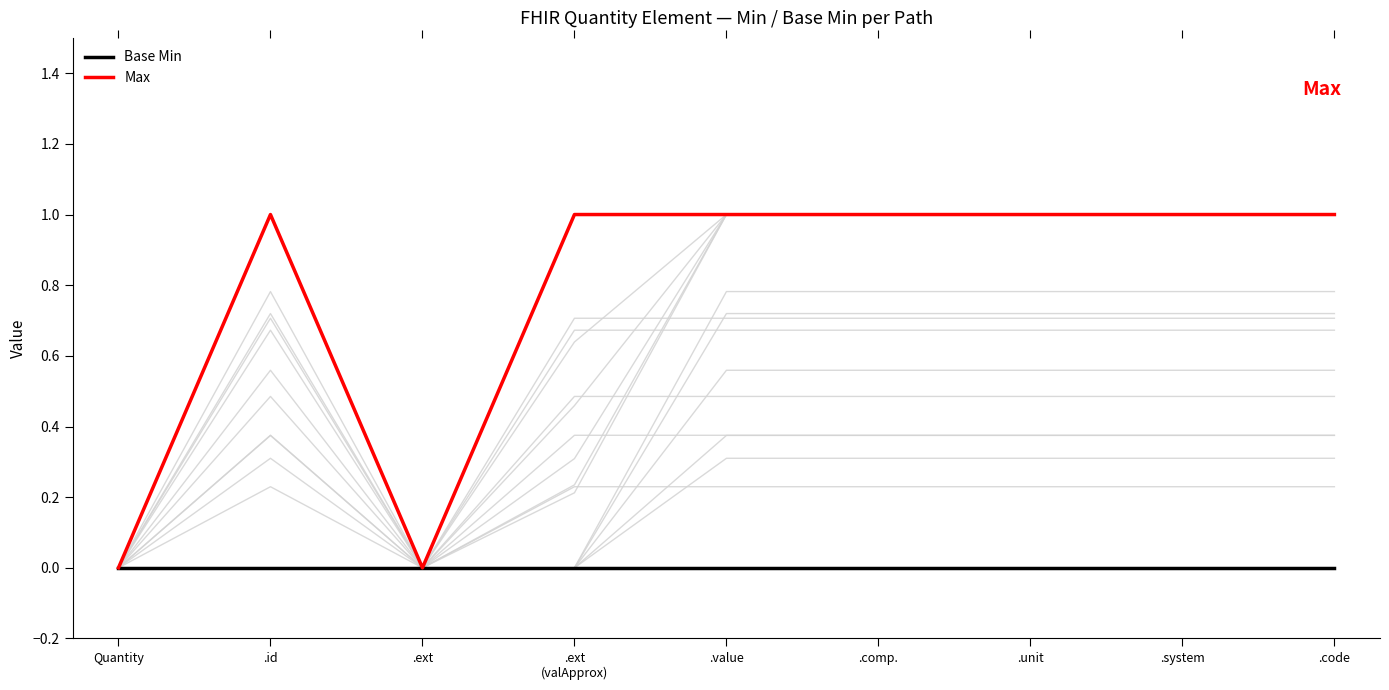

Reading left to right, extract all data points from this chart.

Base Min: 0	0	0	0	0	0	0	0	0
Max: 0	1	0	1	1	1	1	1	1